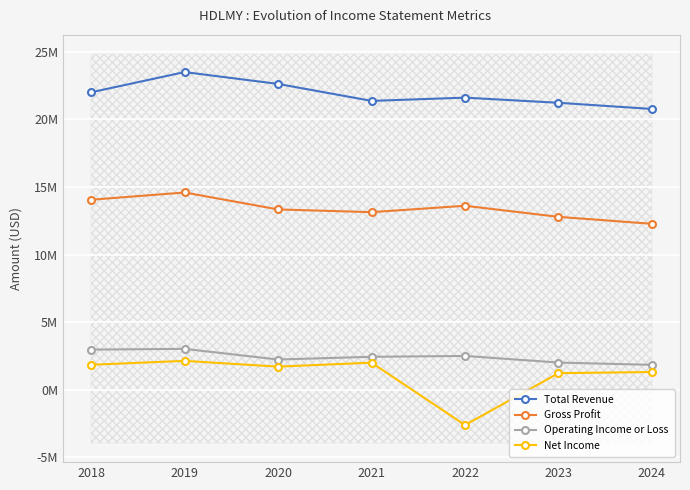

Which series has the largest total across all categories?

Total Revenue